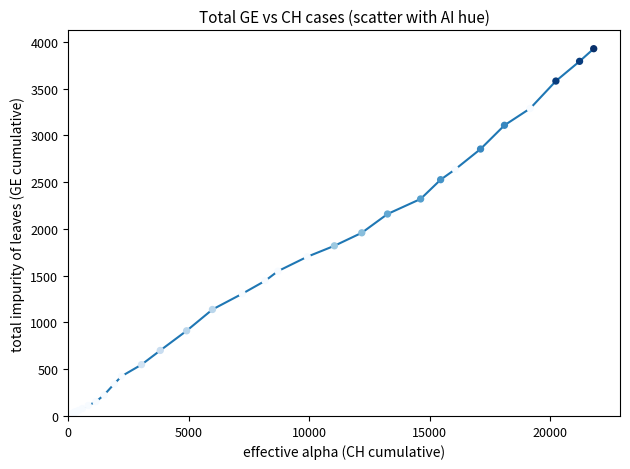

What is the greatest value displayed?

3928